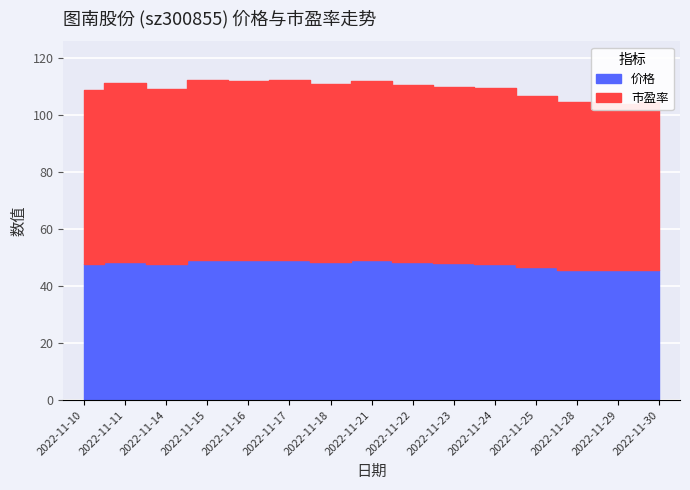

At which category is the sum across all series the highest?

2022-11-15